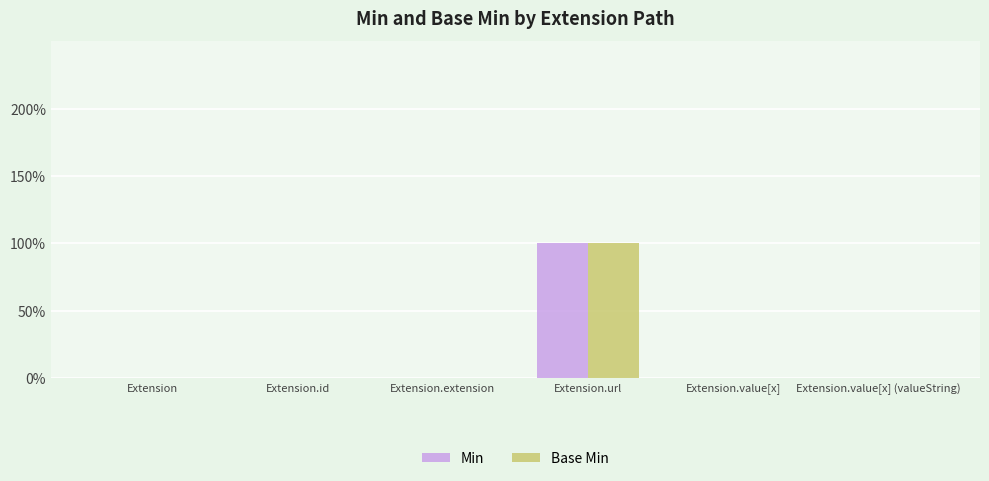

What are all the series names shown in the legend?

Min, Base Min